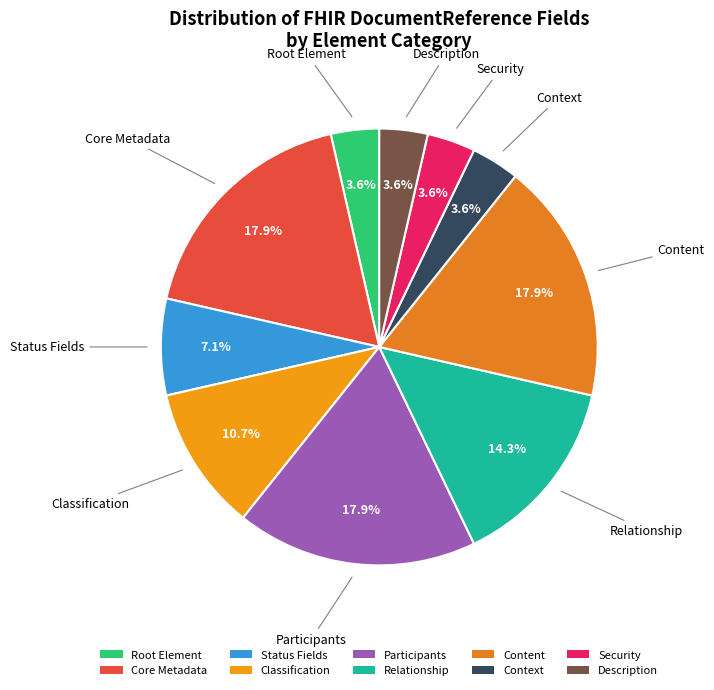

How many segments does this pie chart have?

10